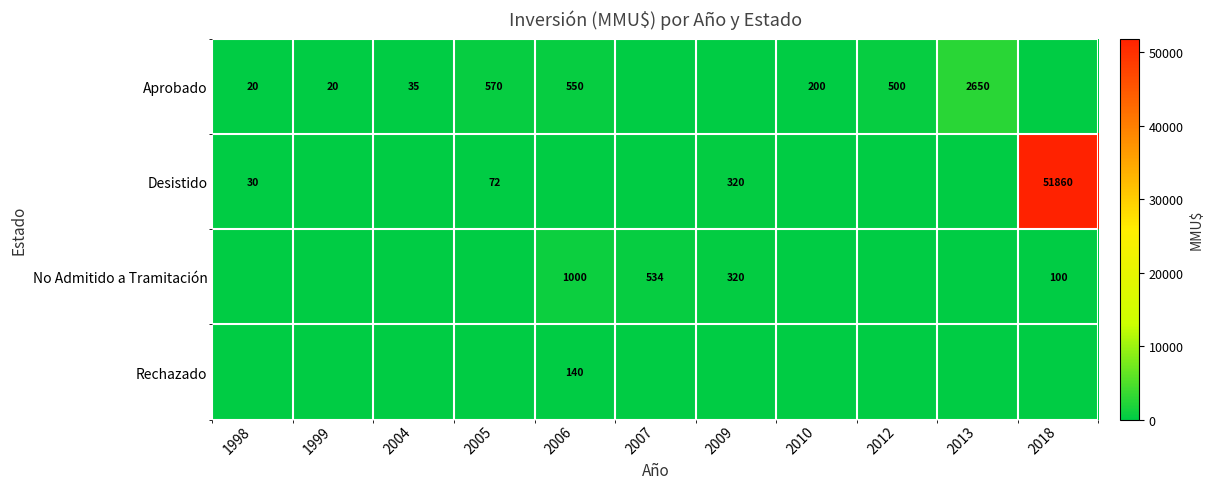

At 2013, list the series in order from smallest to largest.

Desistido, No Admitido a Tramitación, Rechazado, Aprobado